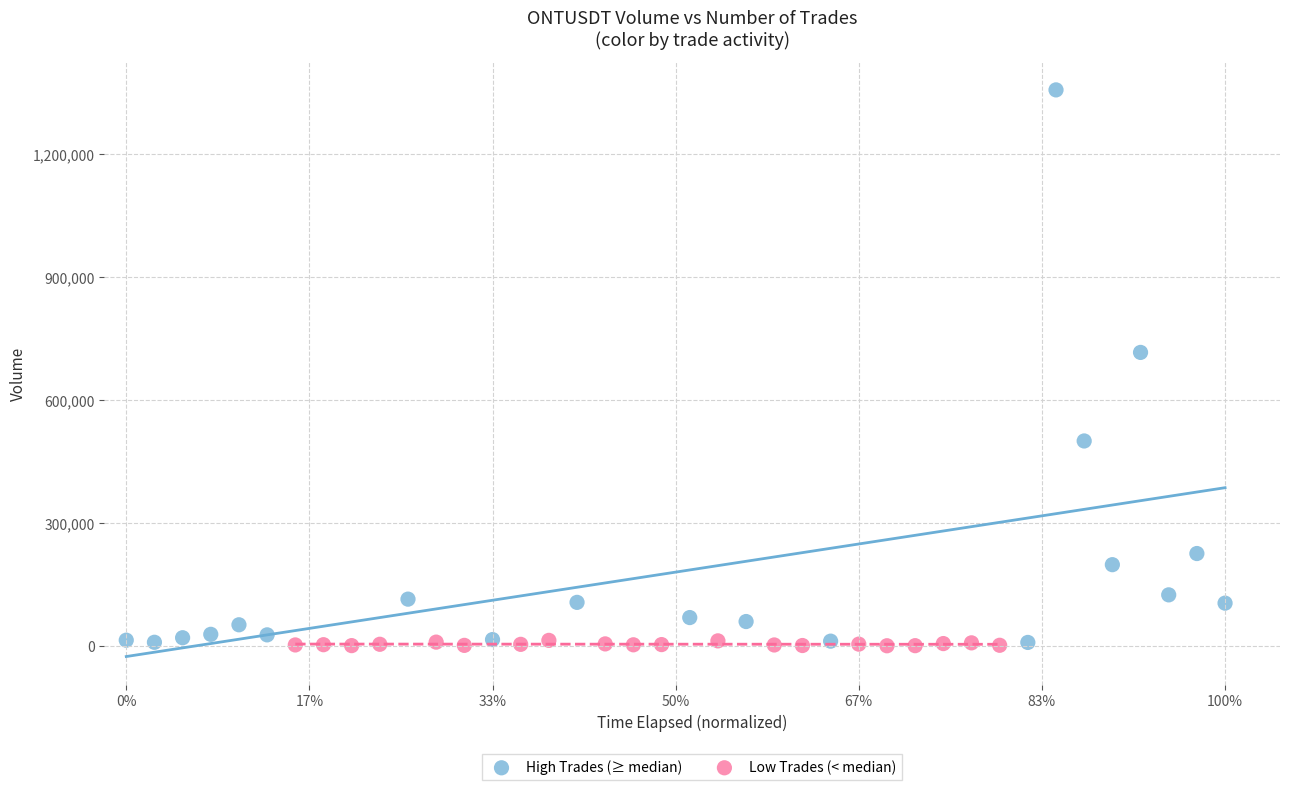

Which series reaches the maximum Y coordinate?

High Trades (≥ median)